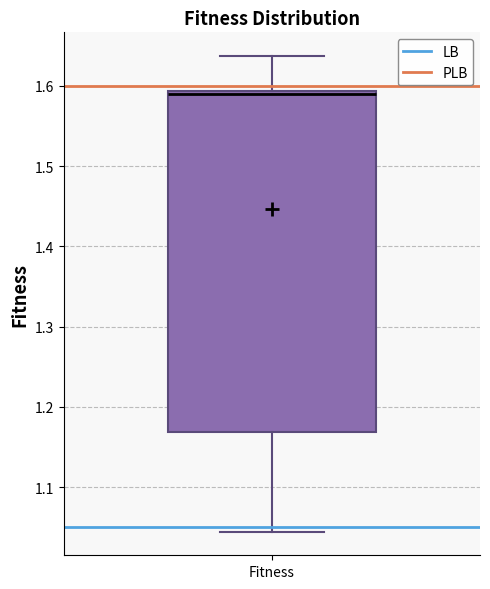

Transcribe this box plot: give where the median line is, the range the box spans, and where the two whiskers end, as read against the y-axis. The values are not printed on the chart, so give them approximately, as read against the axis.

median 1.59, box 1.17 to 1.59, whiskers 1.04 to 1.64